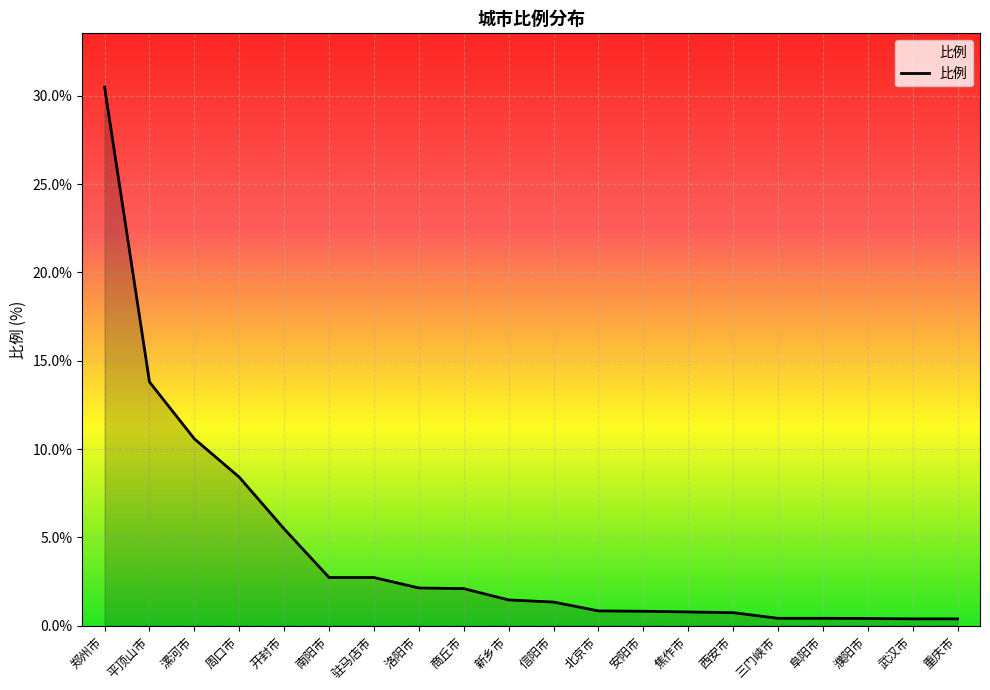

What is the sum of the values at 濮阳市 and 周口市?

8.8